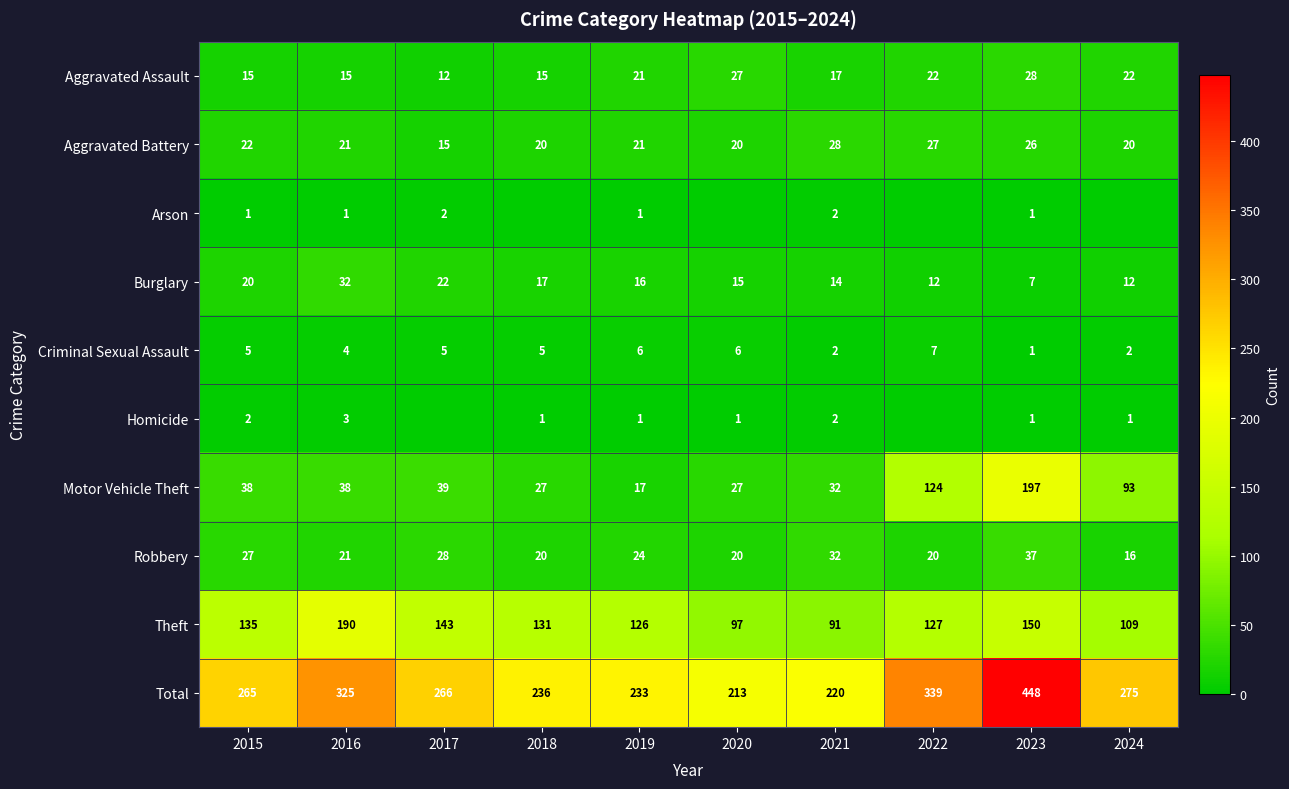

Between 2015 and 2021, which series saw the biggest shift?

Total